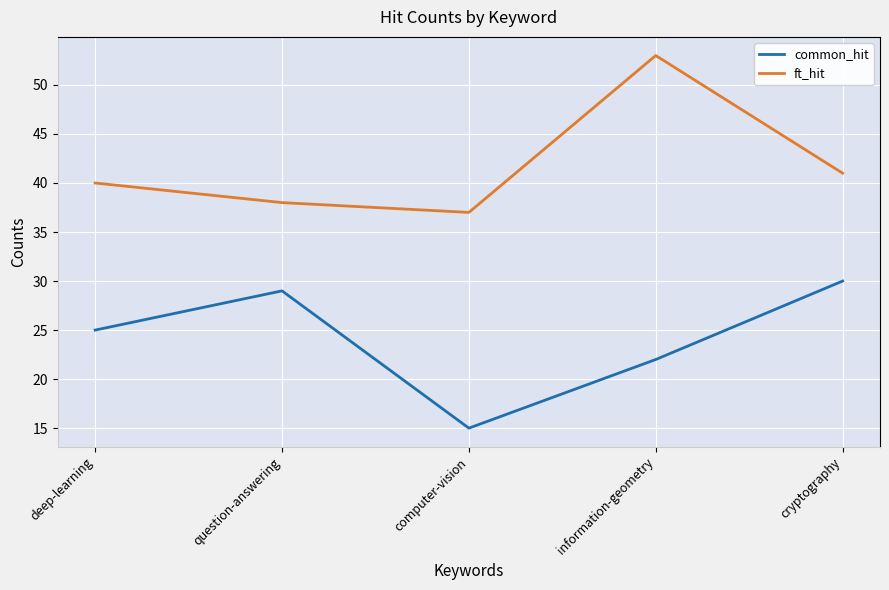

True or false: common_hit and ft_hit intersect in this chart.

False